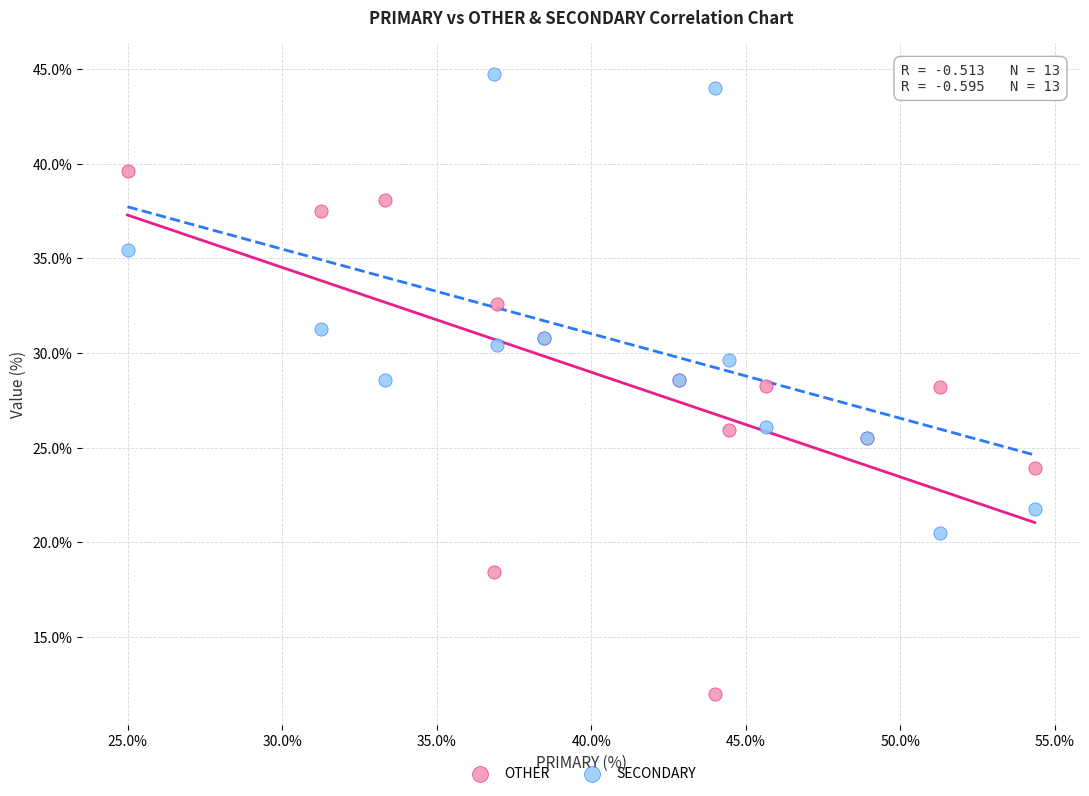

Which series reaches the maximum Y coordinate?

SECONDARY